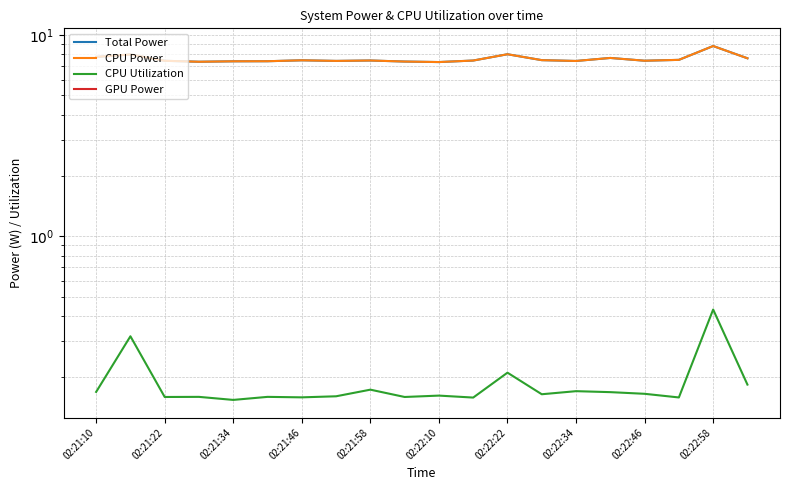

Which series has the largest total across all categories?

Total Power